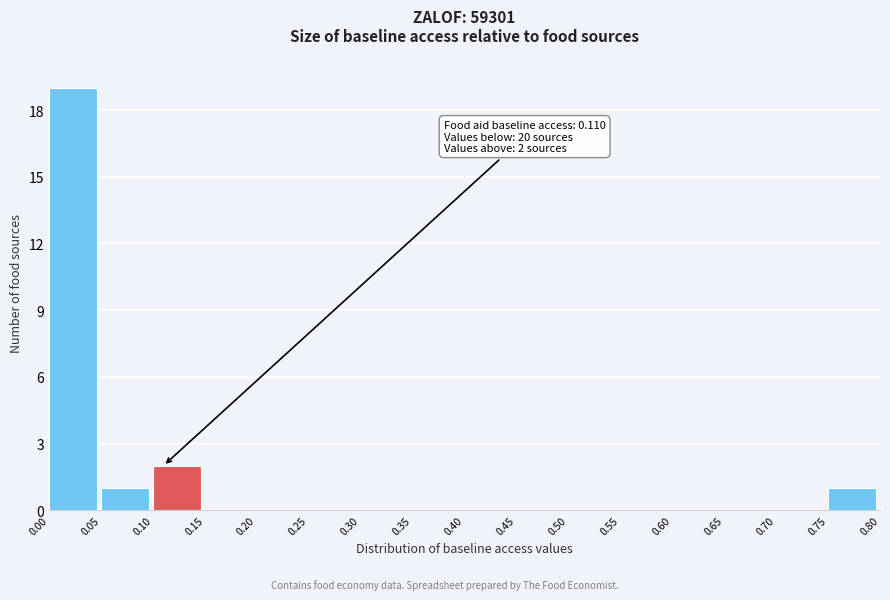

Which range on the x-axis has the tallest bar?

0.00 to 0.05